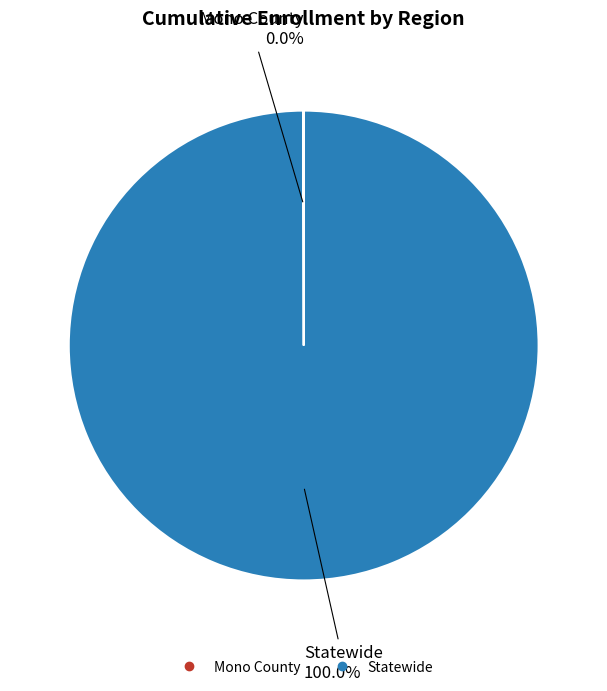

To the nearest percent, what percentage of the pie is Statewide?

100%